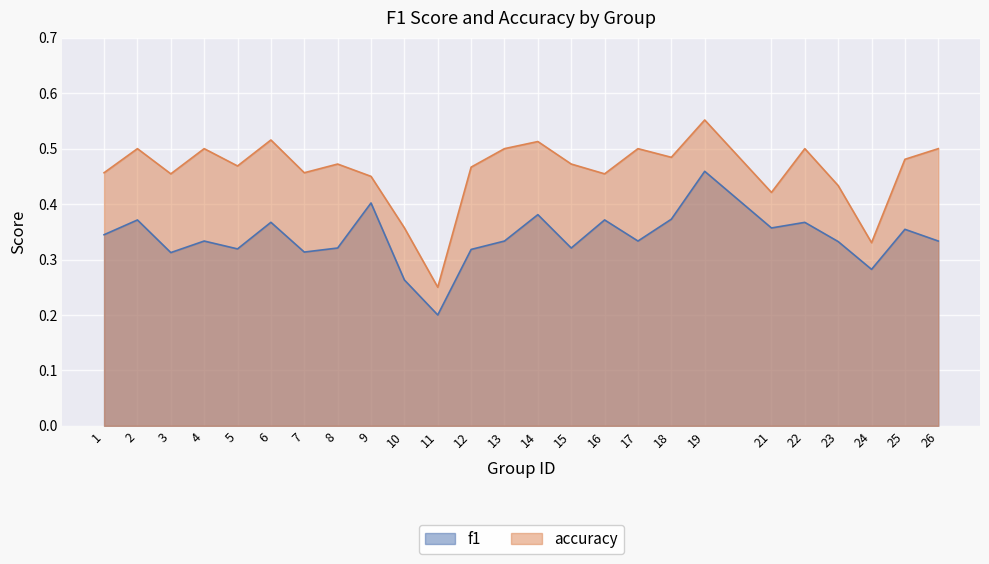

What is the difference between the highest and lowest values at 7?

0.1